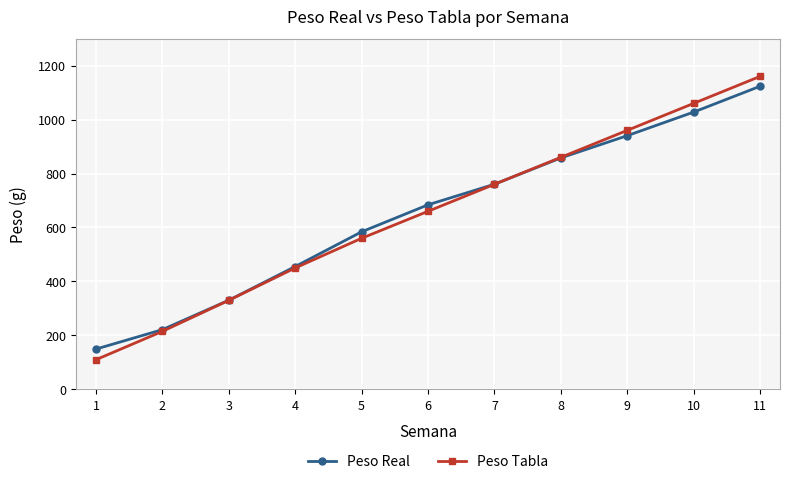

The value of Peso Real at 1 is 149.3. True or false?

True